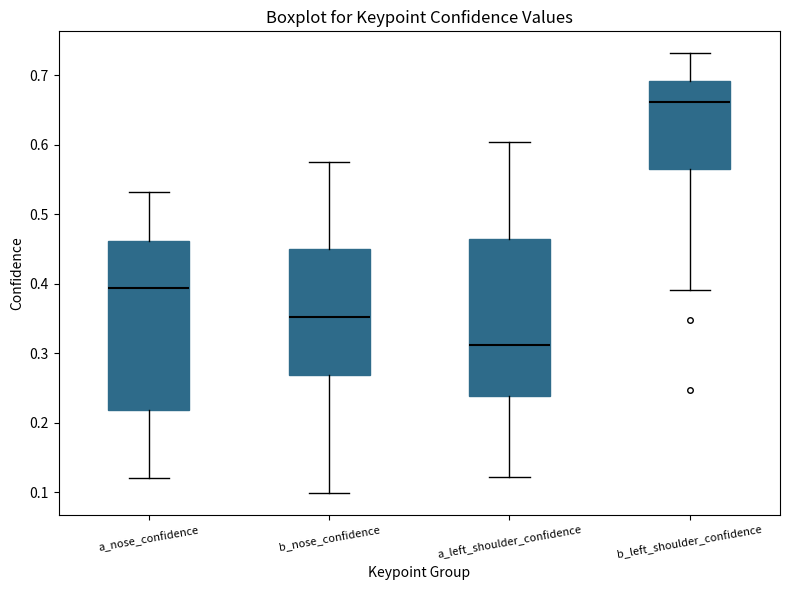

Reading left to right, read every box against the y-axis: the position of its median line, the range the box covers, and the ends of its whiskers. The values are not printed on the chart, so give them approximately, as read against the axis.

a_nose_confidence: median 0.39, box 0.22 to 0.46, whiskers 0.12 to 0.53
b_nose_confidence: median 0.35, box 0.27 to 0.45, whiskers 0.10 to 0.57
a_left_shoulder_confidence: median 0.31, box 0.24 to 0.46, whiskers 0.12 to 0.60
b_left_shoulder_confidence: median 0.66, box 0.56 to 0.69, whiskers 0.39 to 0.73